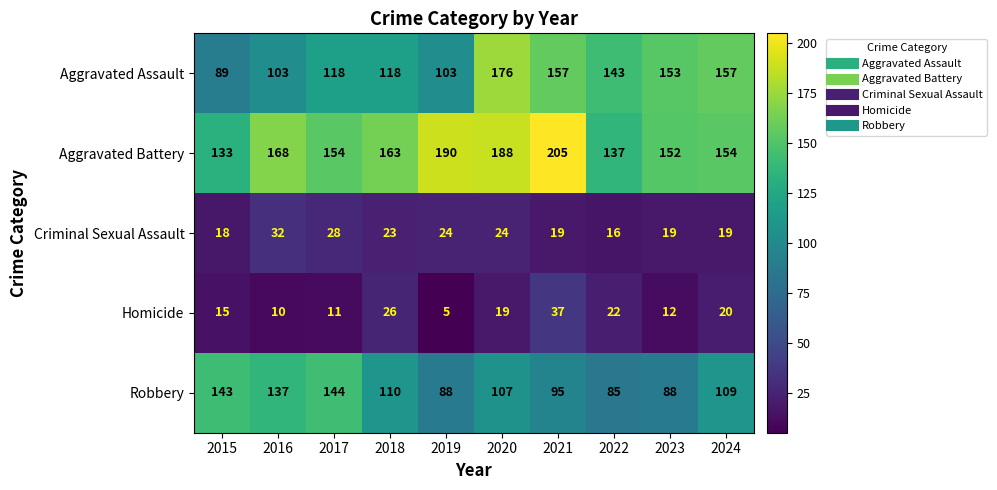

What is the difference between the maximum and second lowest values in the Robbery series?

56